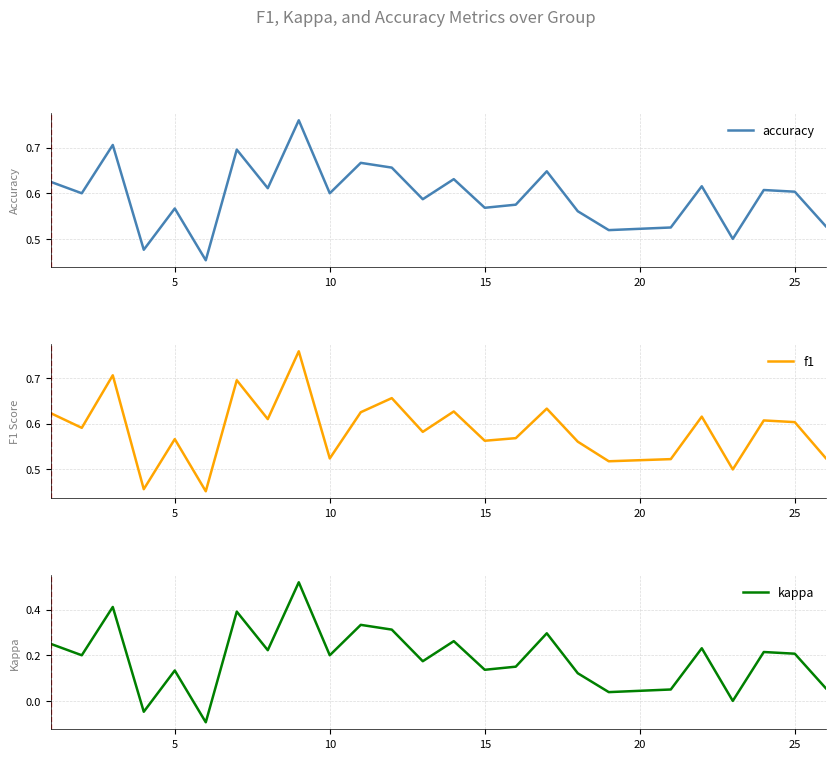

How many values in kappa are above zero?

22